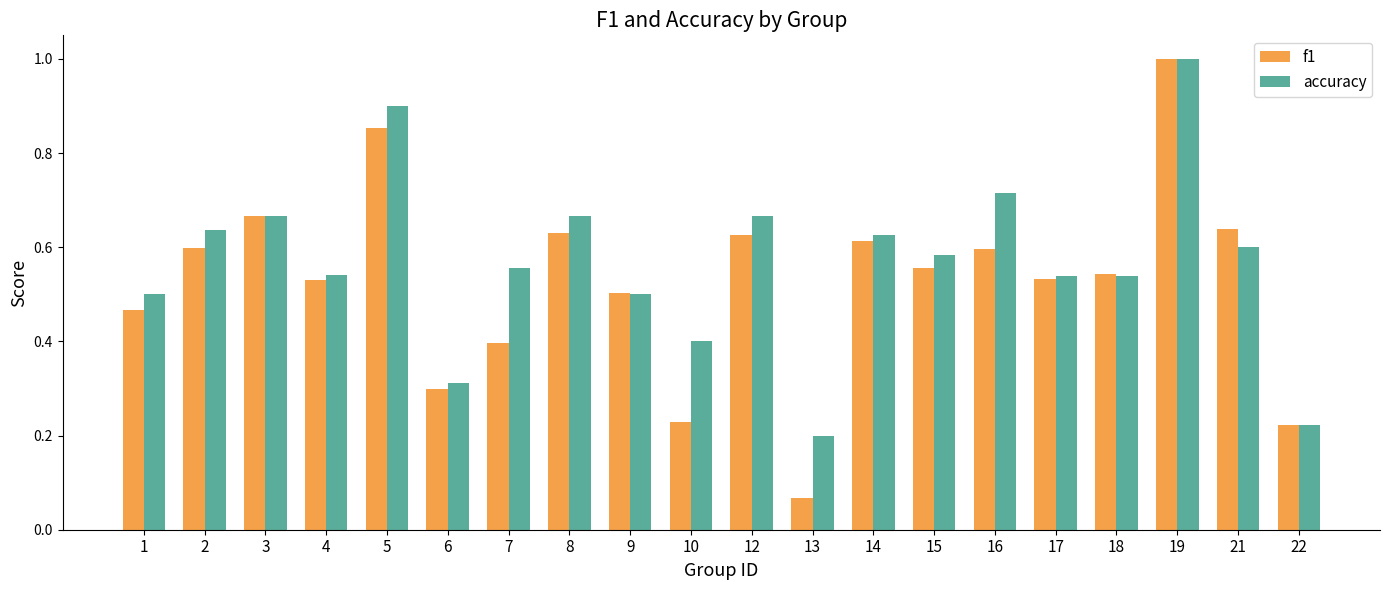

Which category has the lowest value in the f1 series?

13